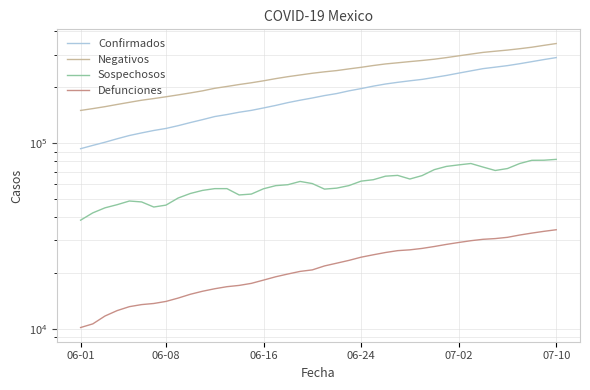

Does the chart display data point markers on the line(s)?

No